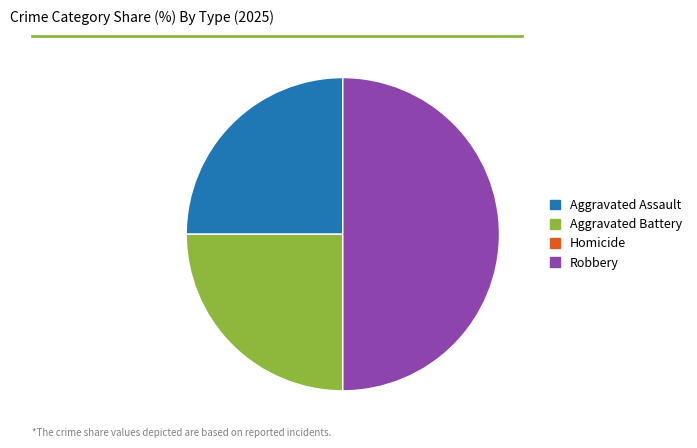

What is the largest slice in the pie chart?

Robbery